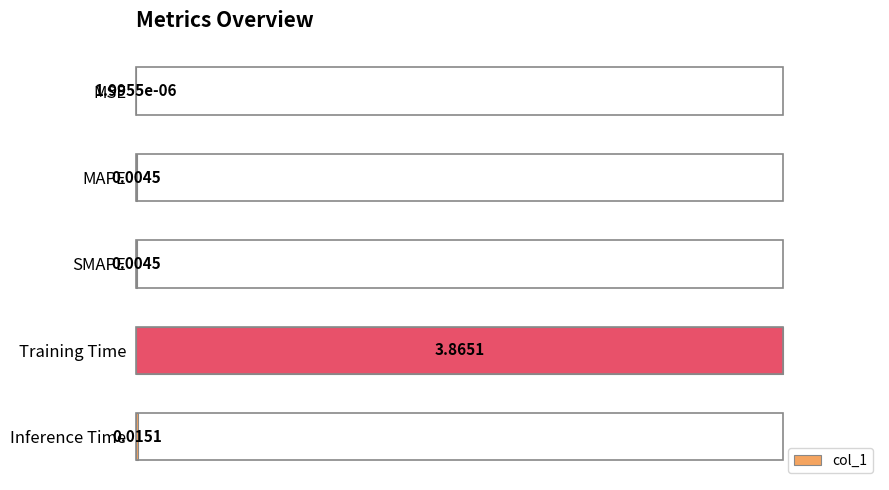

At which category does the chart reach its peak across all series?

Training Time